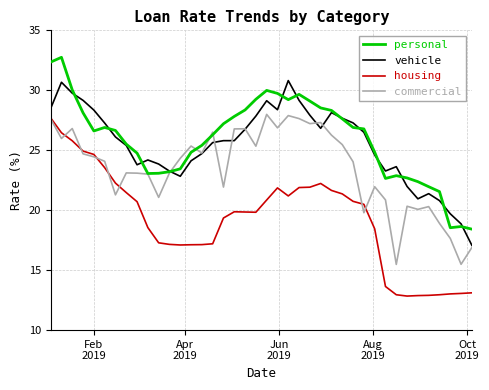

What is the difference between the maximum and minimum values in the housing series?

14.9